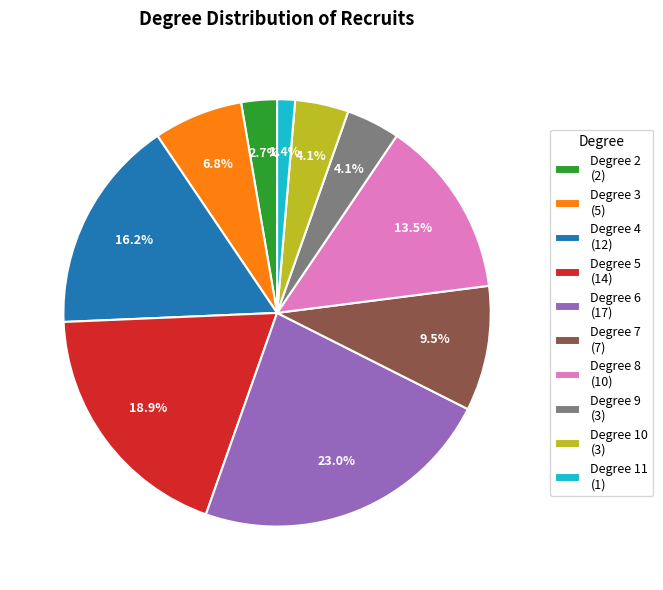

To the nearest percent, what is the difference between the largest and smallest slice percentages?

22%